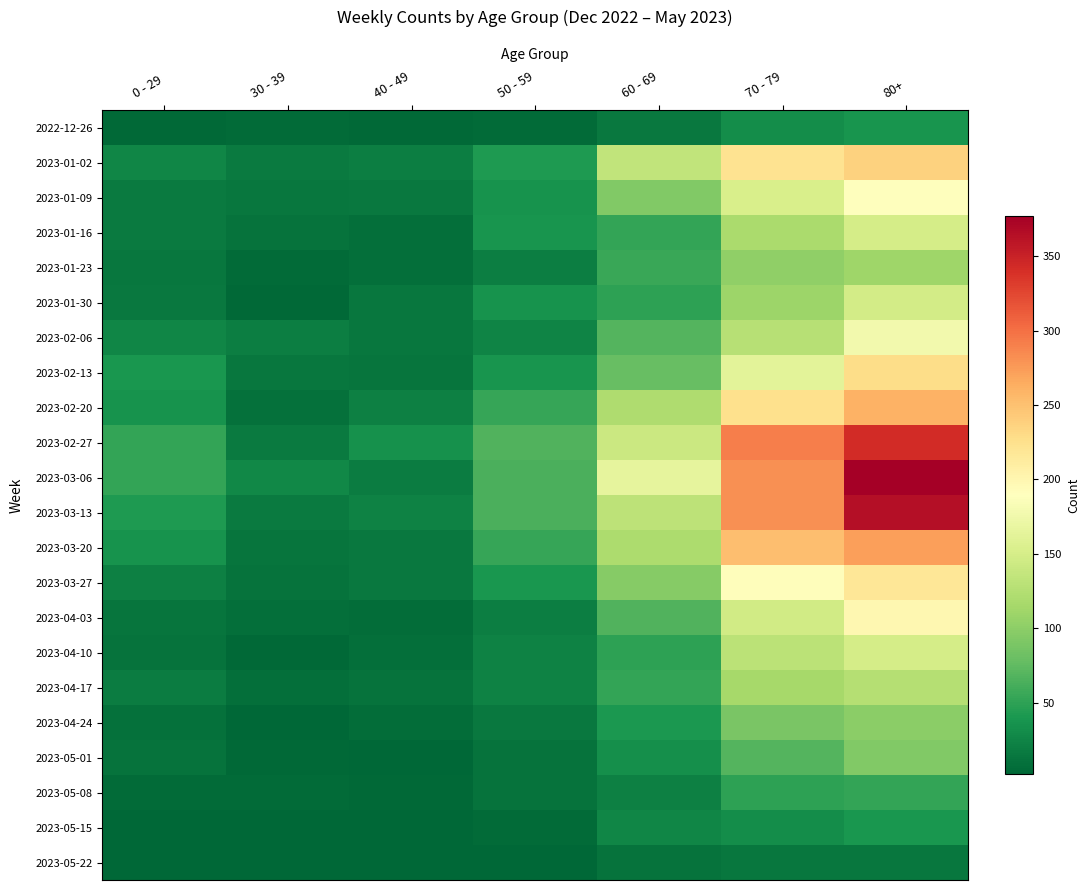

Which has a higher value, 70 - 79 or 80+?

80+